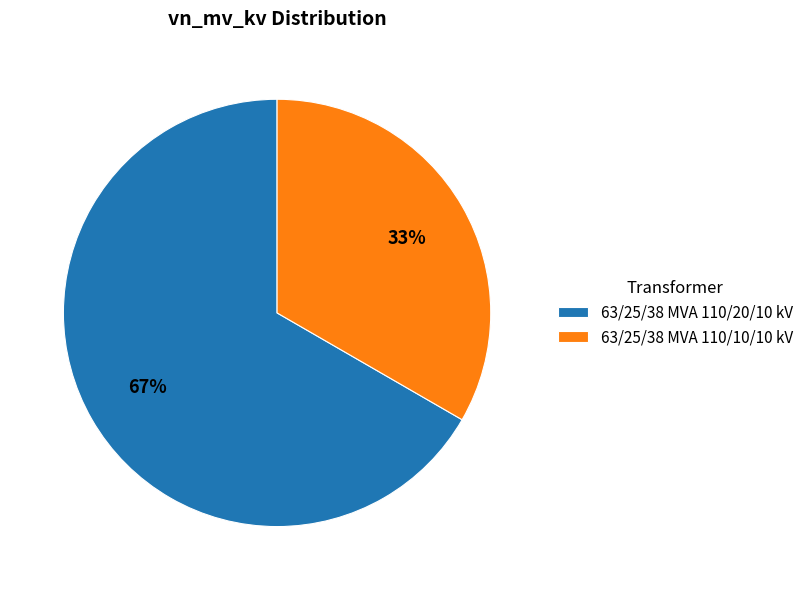

The 63/25/38 MVA 110/20/10 kV slice represents 67% of the pie. True or false?

True